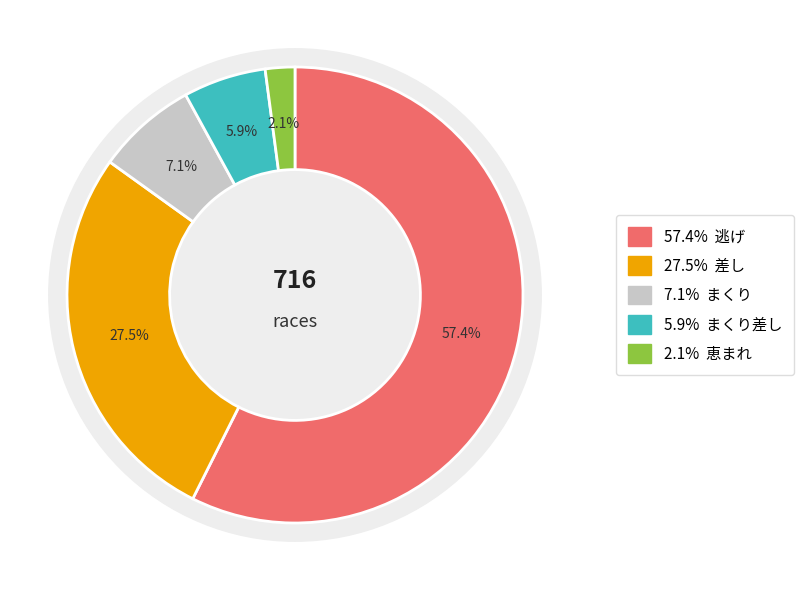

What is the change in value from 差し to まくり差し?

-155